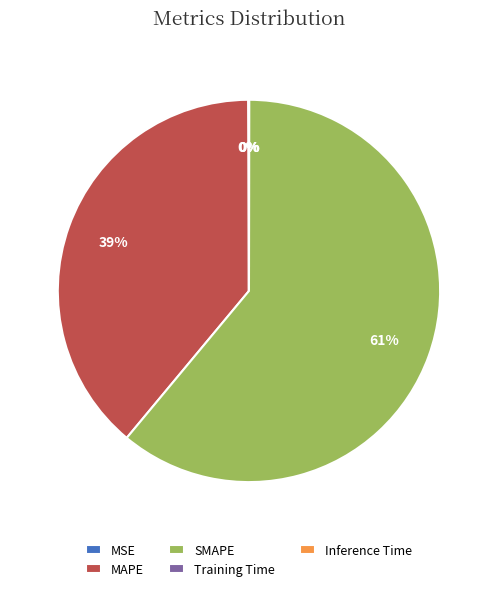

Which category has the biggest portion of the pie?

SMAPE